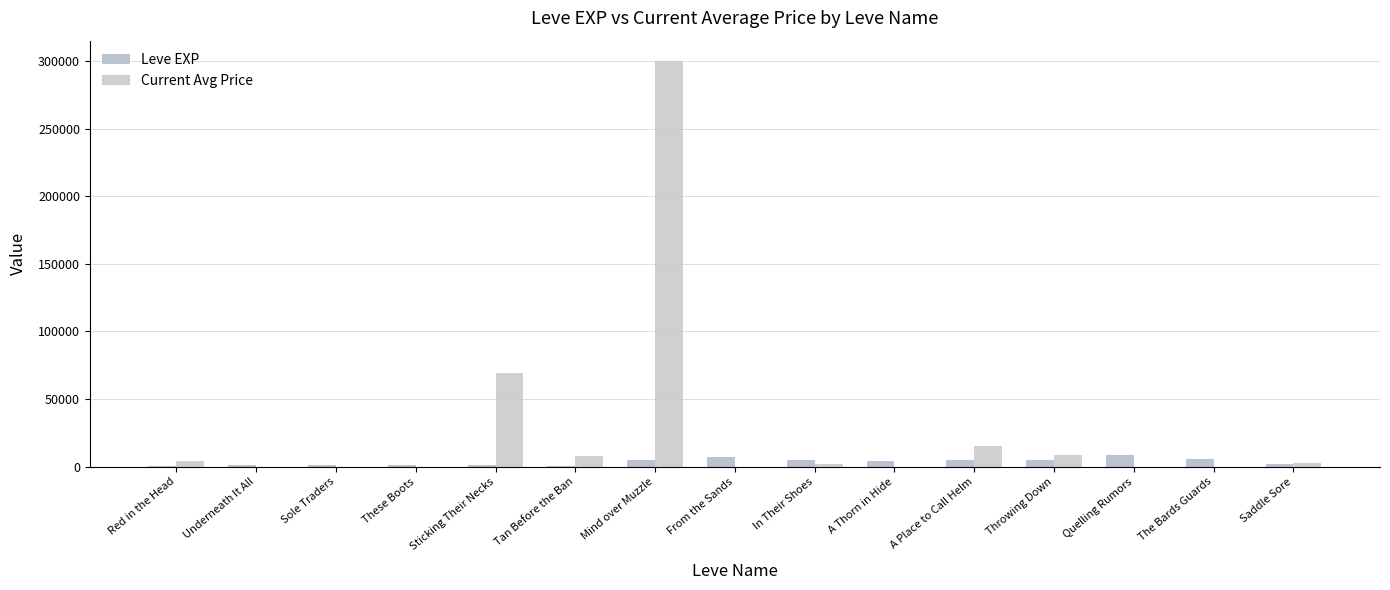

What is the total value across all series at A Thorn in Hide?

4410